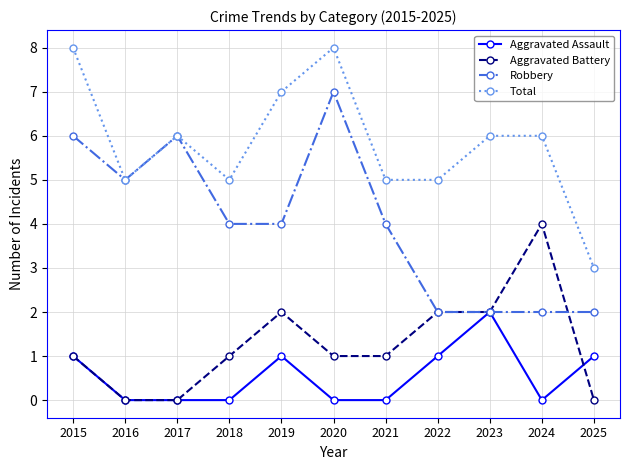

True or false: Aggravated Battery and Aggravated Assault intersect in this chart.

True